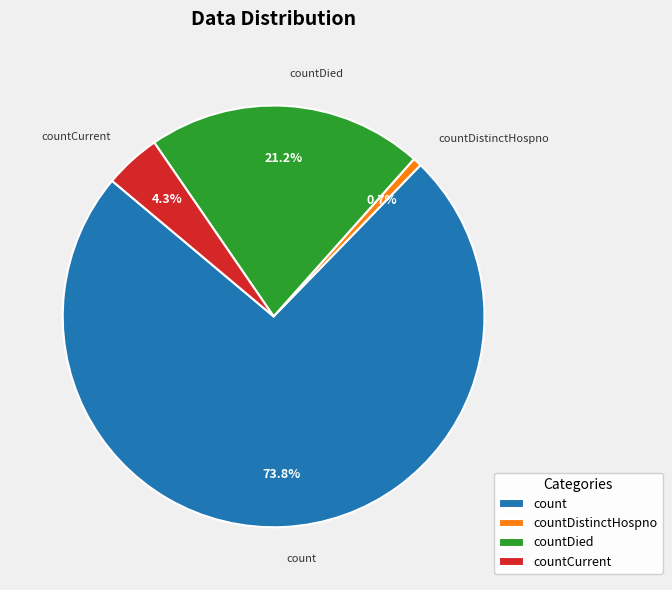

True or false: countDied accounts for 34% of the total.

False